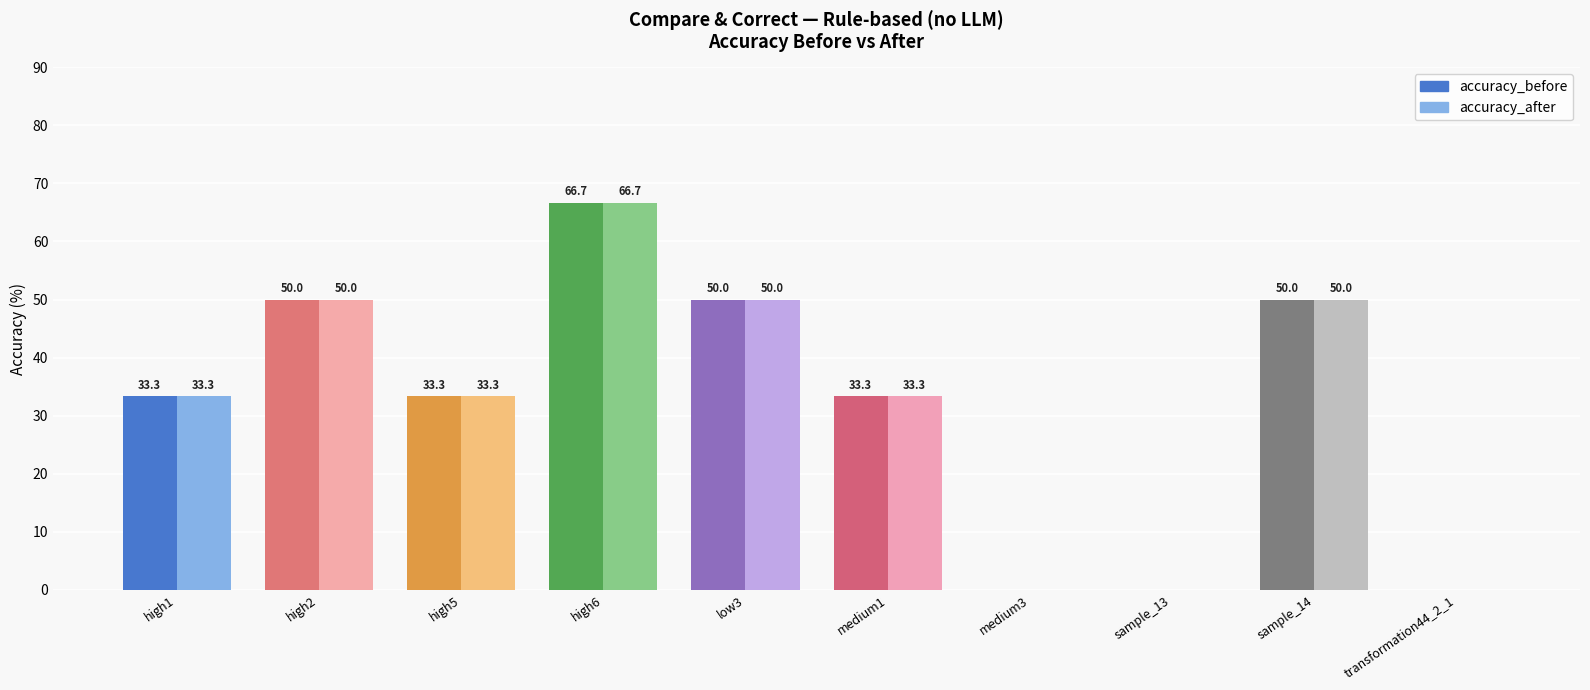

How many bars are there in each group?

2